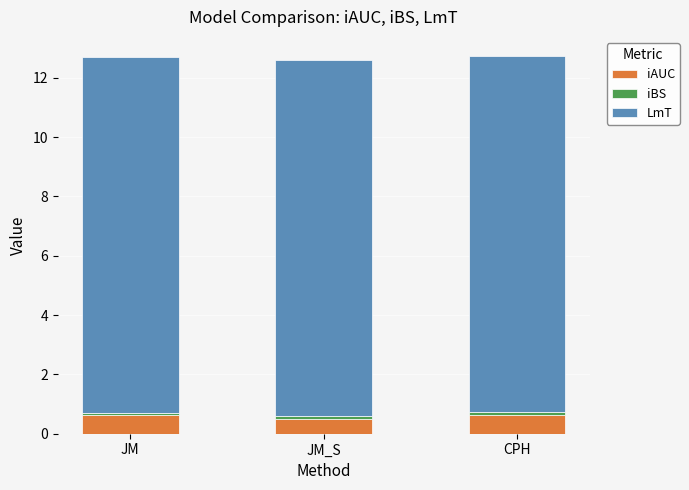

What is the maximum value for iAUC?

0.6